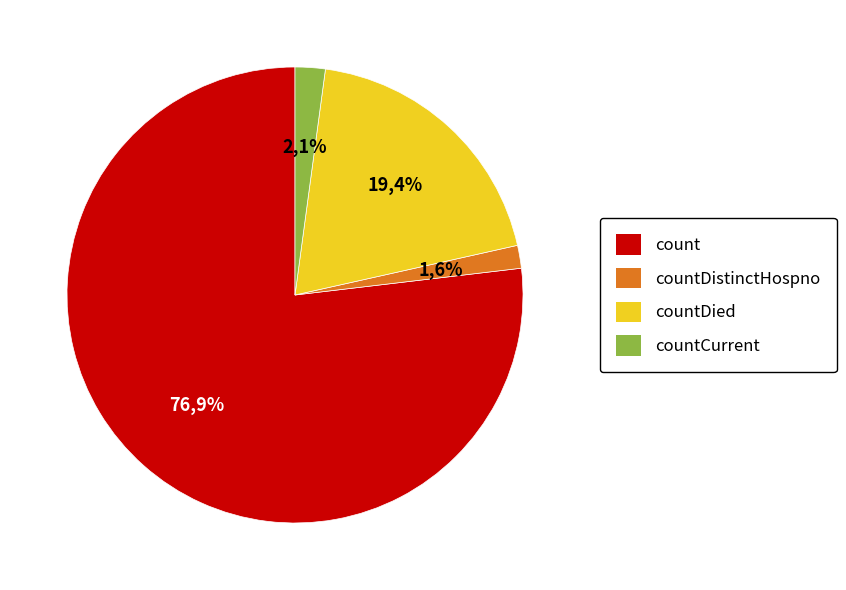

Is the sum of countDied and countCurrent greater than half?

No